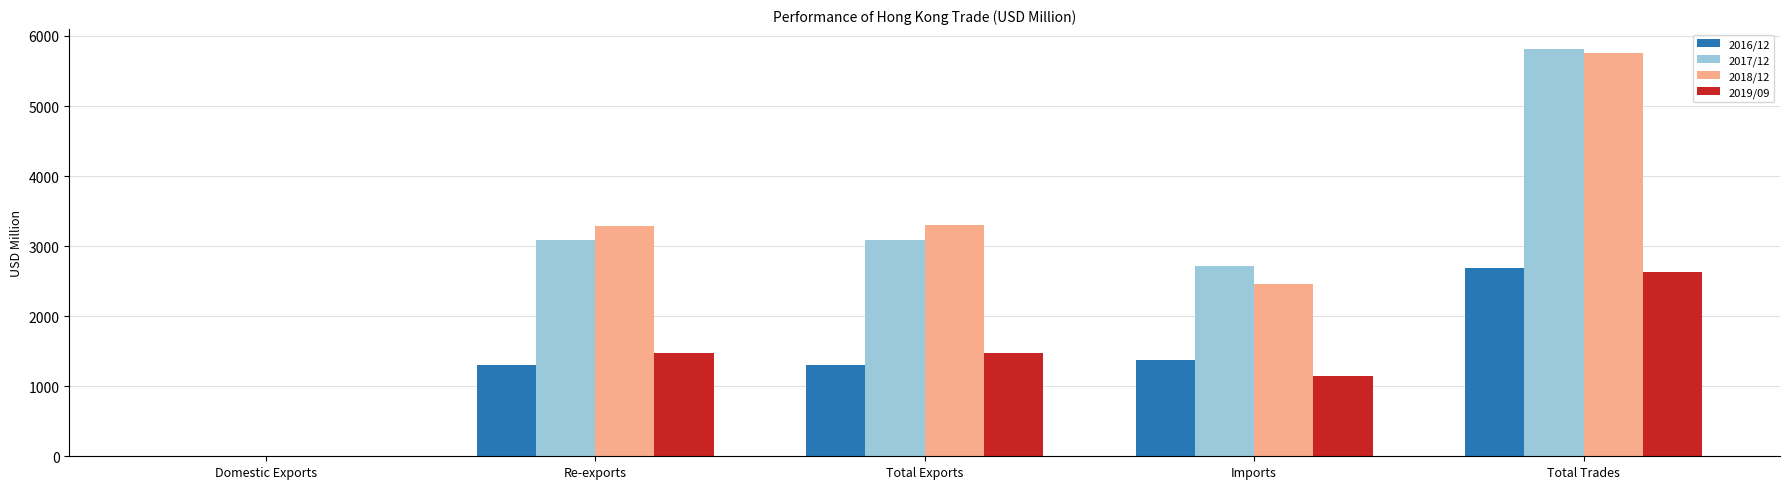

At which label does 2016/12 reach its peak?

Total Trades